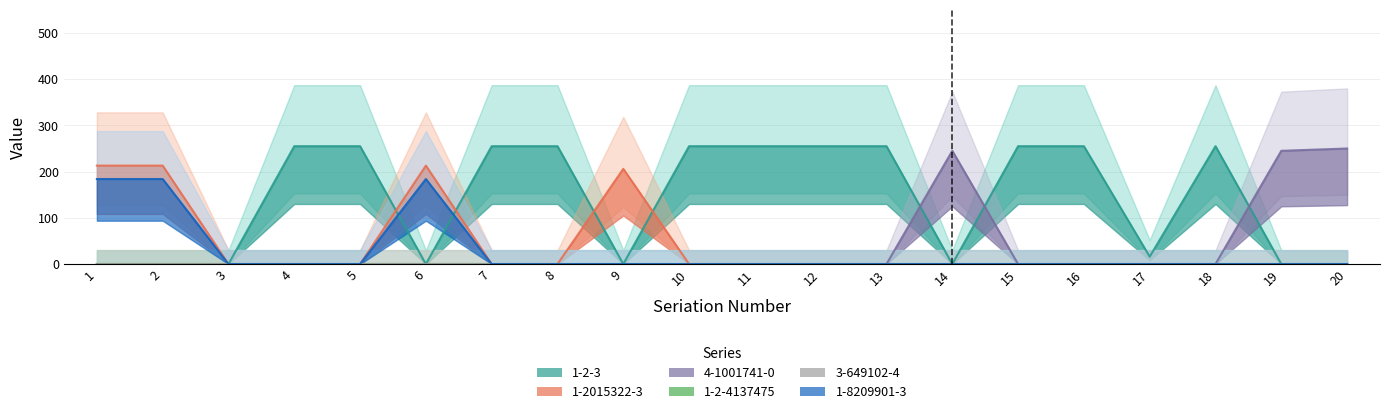

How many lines are shown in the chart?

4